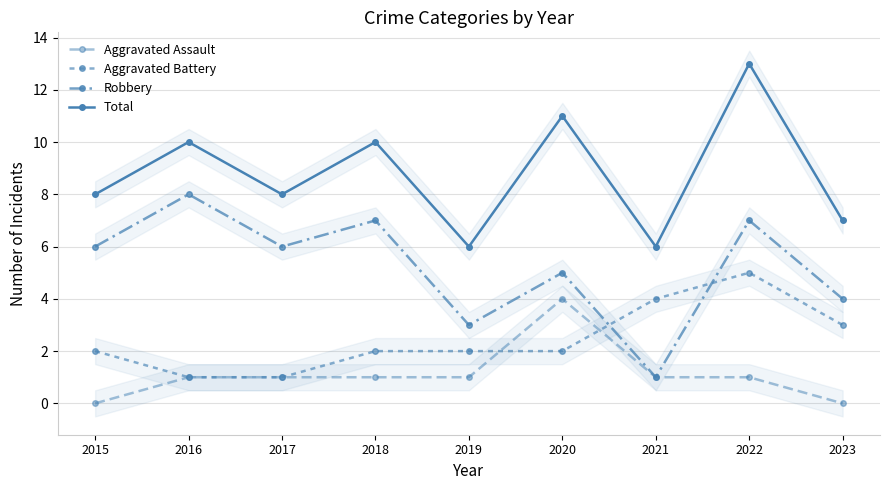

At how many categories does at least one series exceed 6?

7